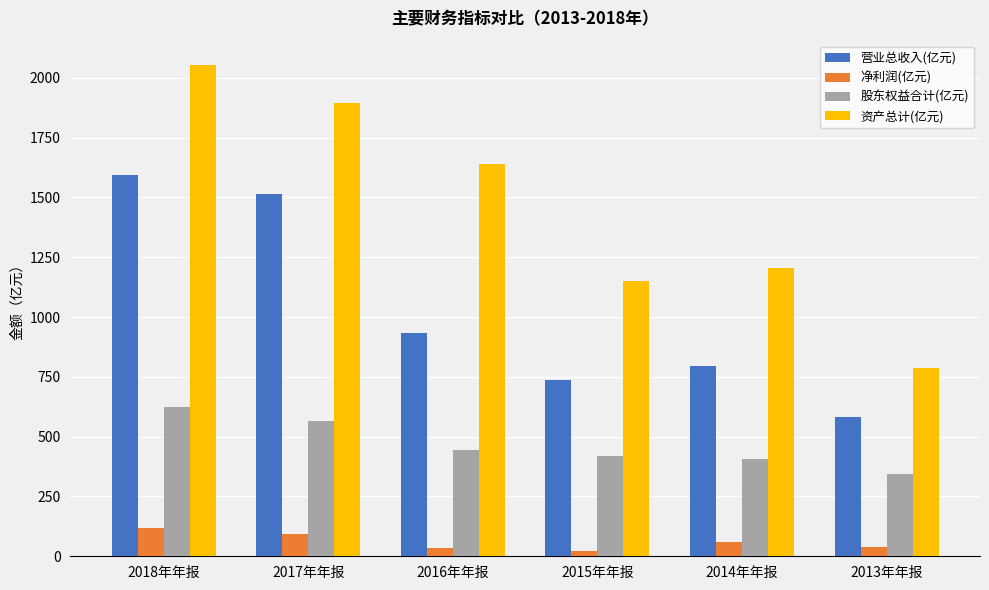

How many data points in 股东权益合计(亿元) are above 445?

3